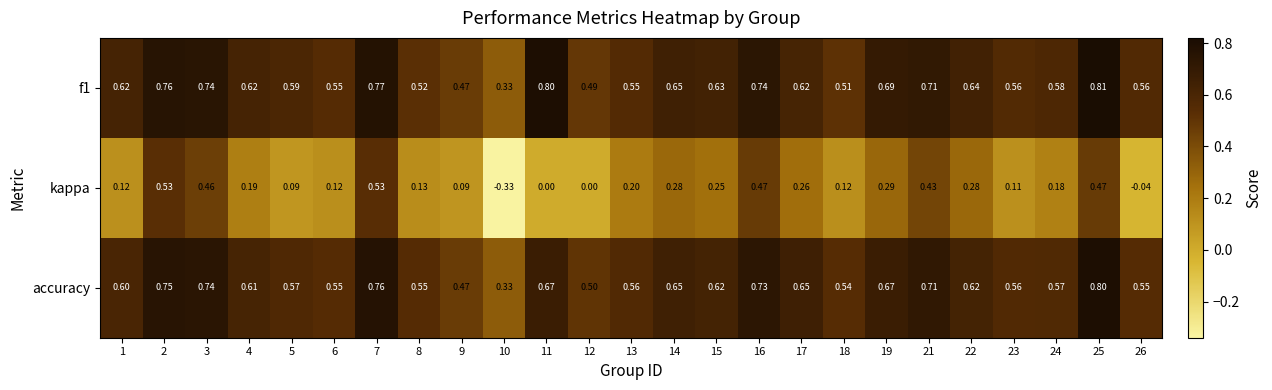

List the series in order of their peak value, lowest first.

kappa, accuracy, f1